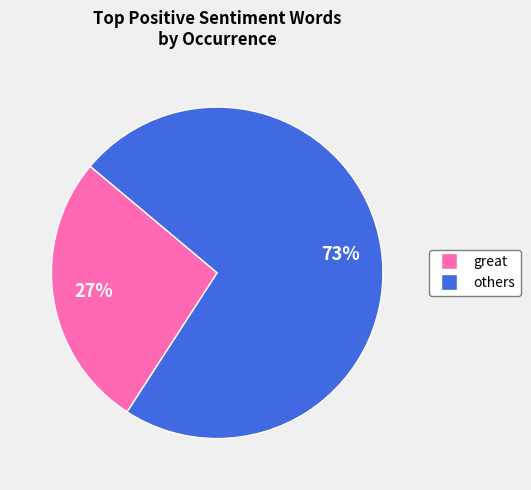

Count the number of slices in the pie.

2